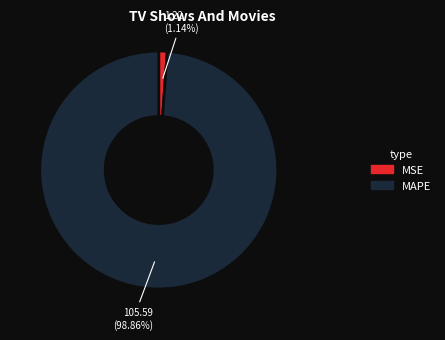

Which has a higher value, MSE or MAPE?

MAPE